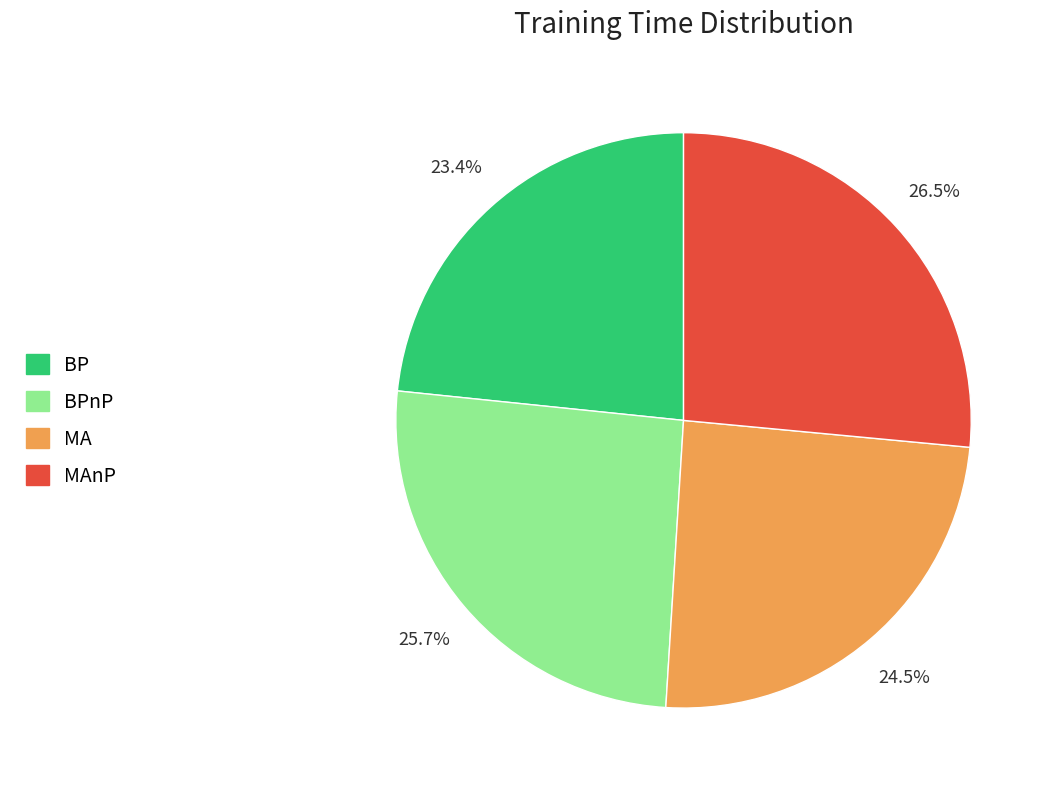

Does any single category account for the majority?

No